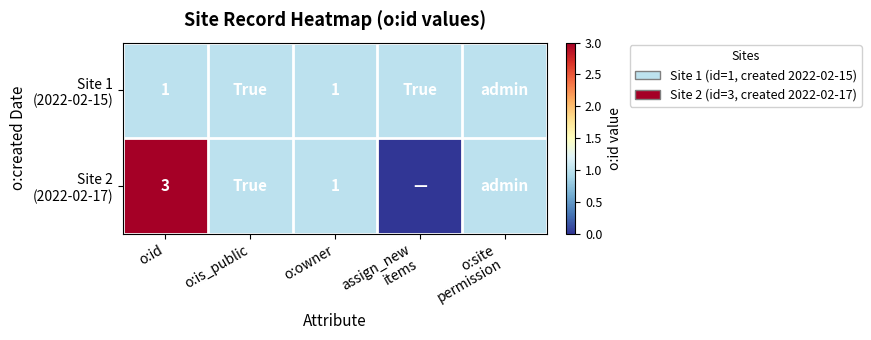

Between o:is_public and o:owner, which series saw the biggest shift?

Site 1 (2022-02-15)